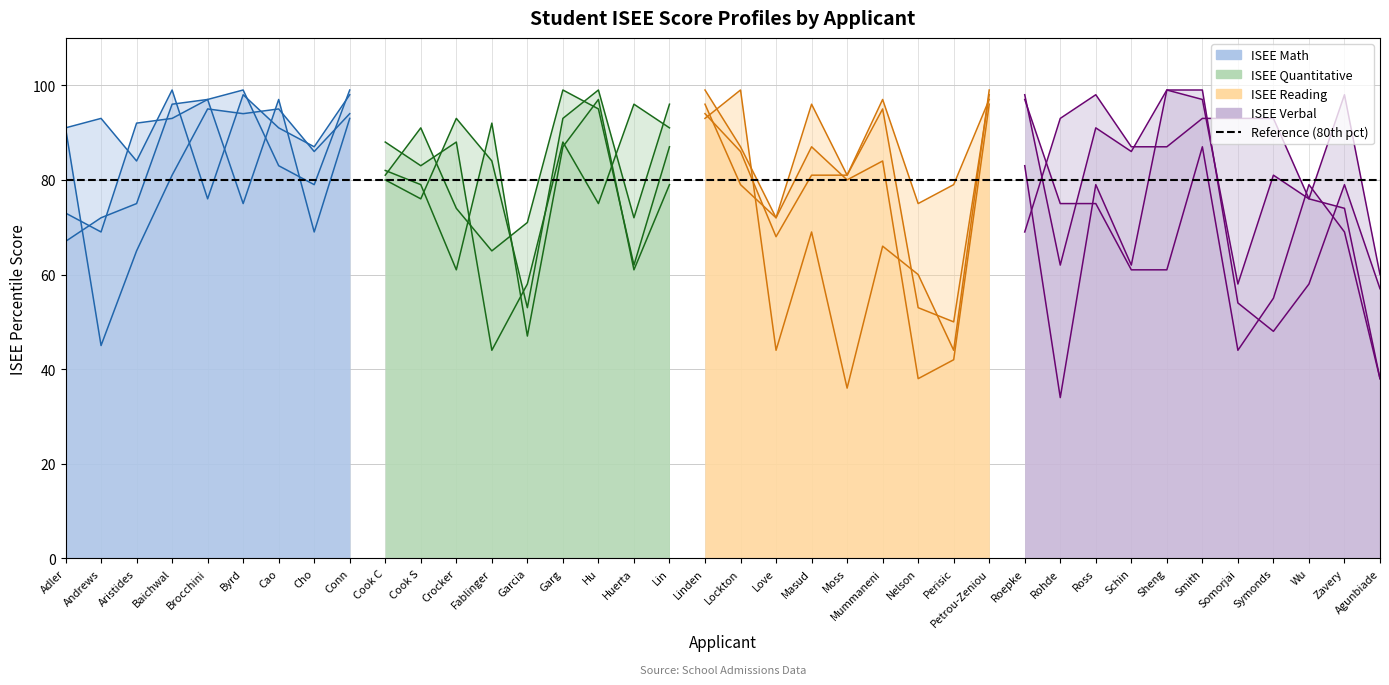

How many data points does each series have?

38